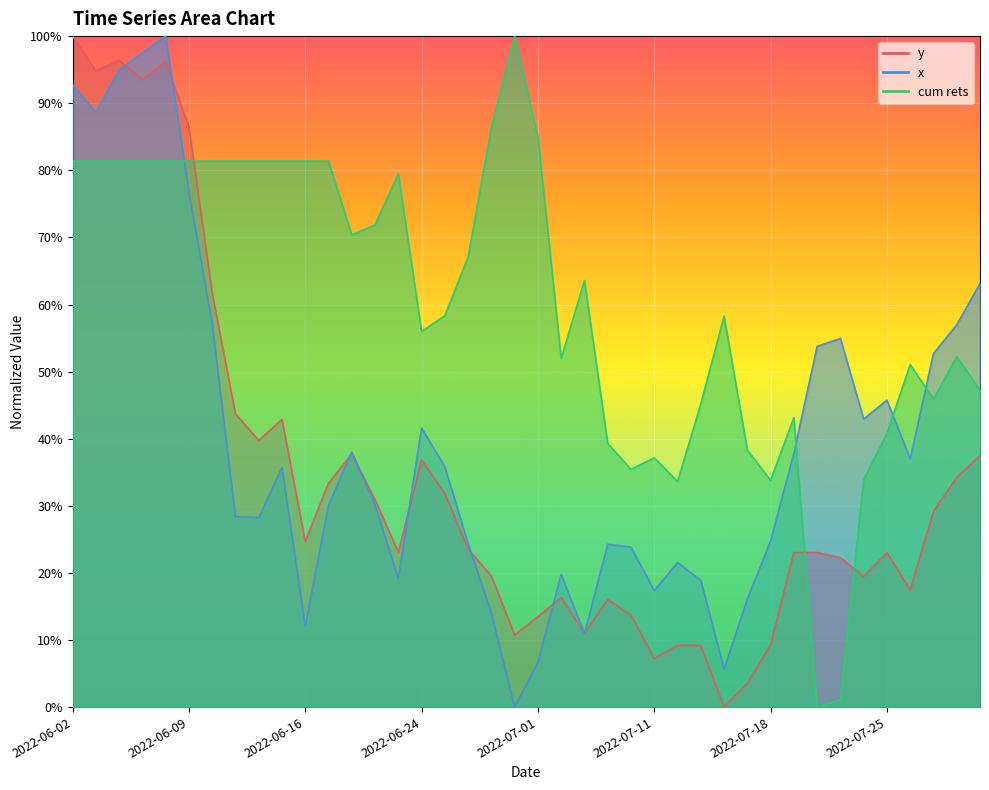

Between which two adjacent categories do x and cum rets first intersect?

2022-06-08 and 2022-06-09